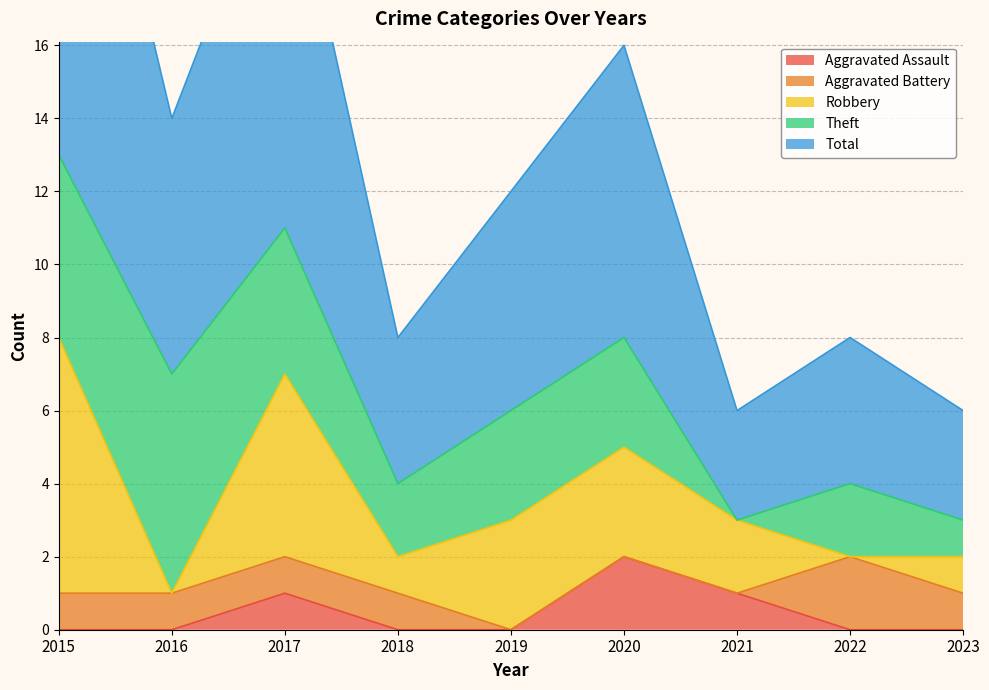

True or false: Total and Theft cross at least once.

False